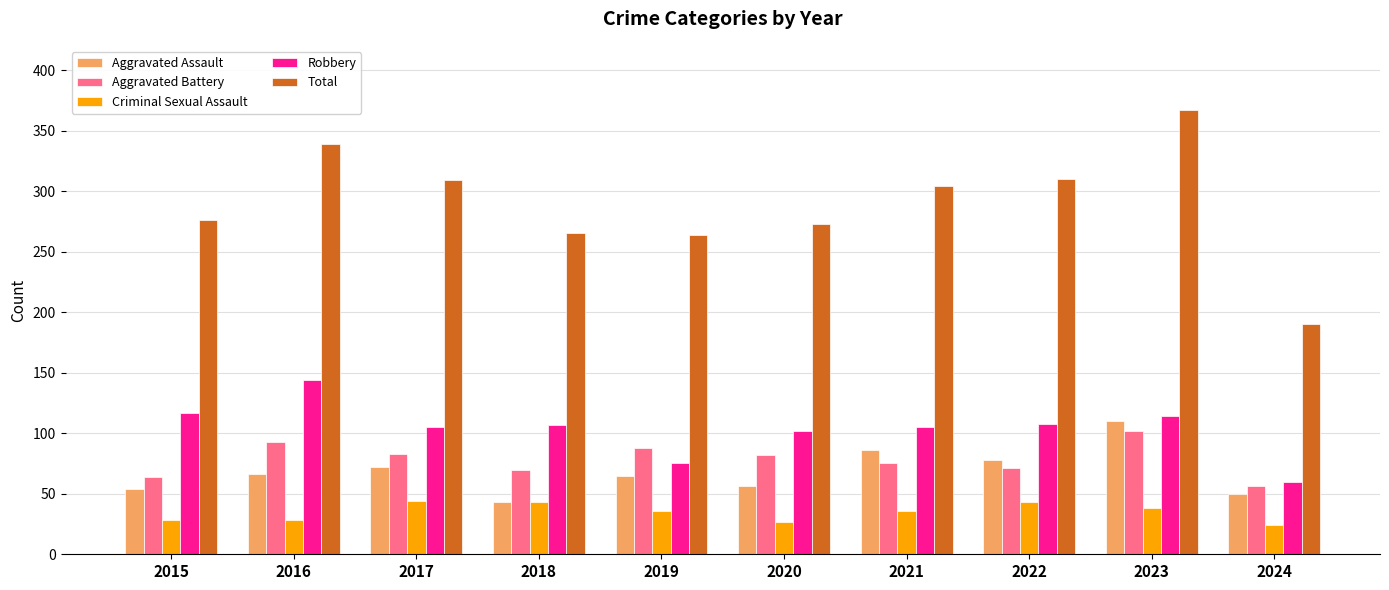

What are all the series names shown in the legend?

Aggravated Assault, Aggravated Battery, Criminal Sexual Assault, Robbery, Total